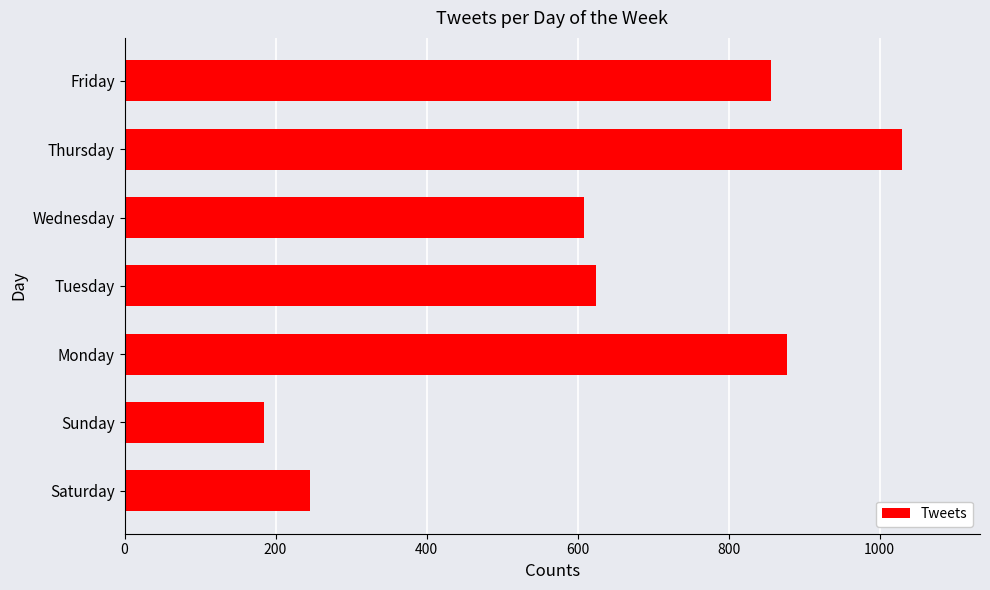

Between Tuesday and Thursday, which is larger?

Thursday